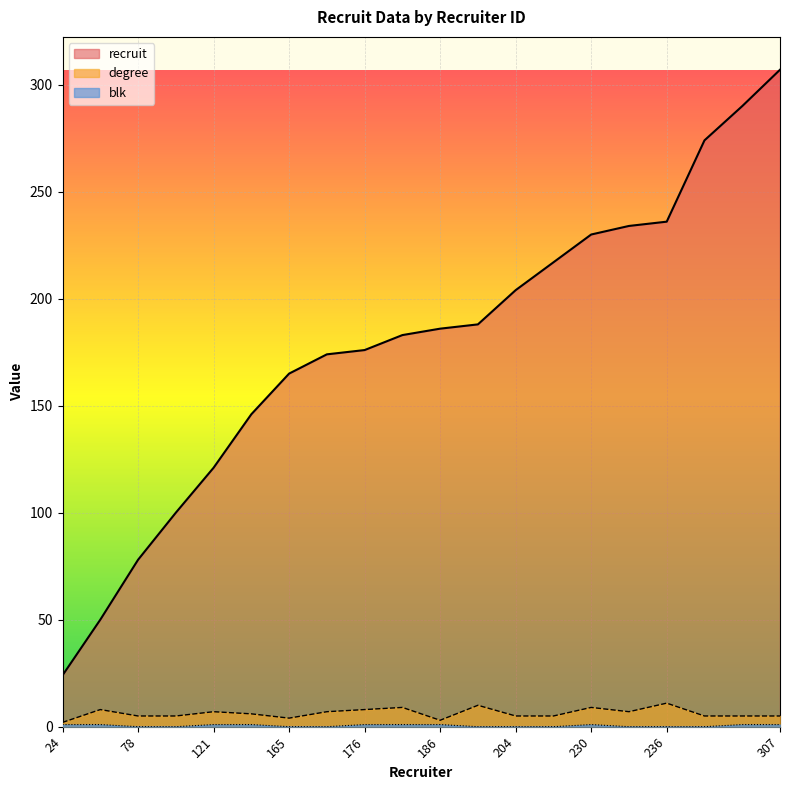

The value of blk at 24 is 1. True or false?

True